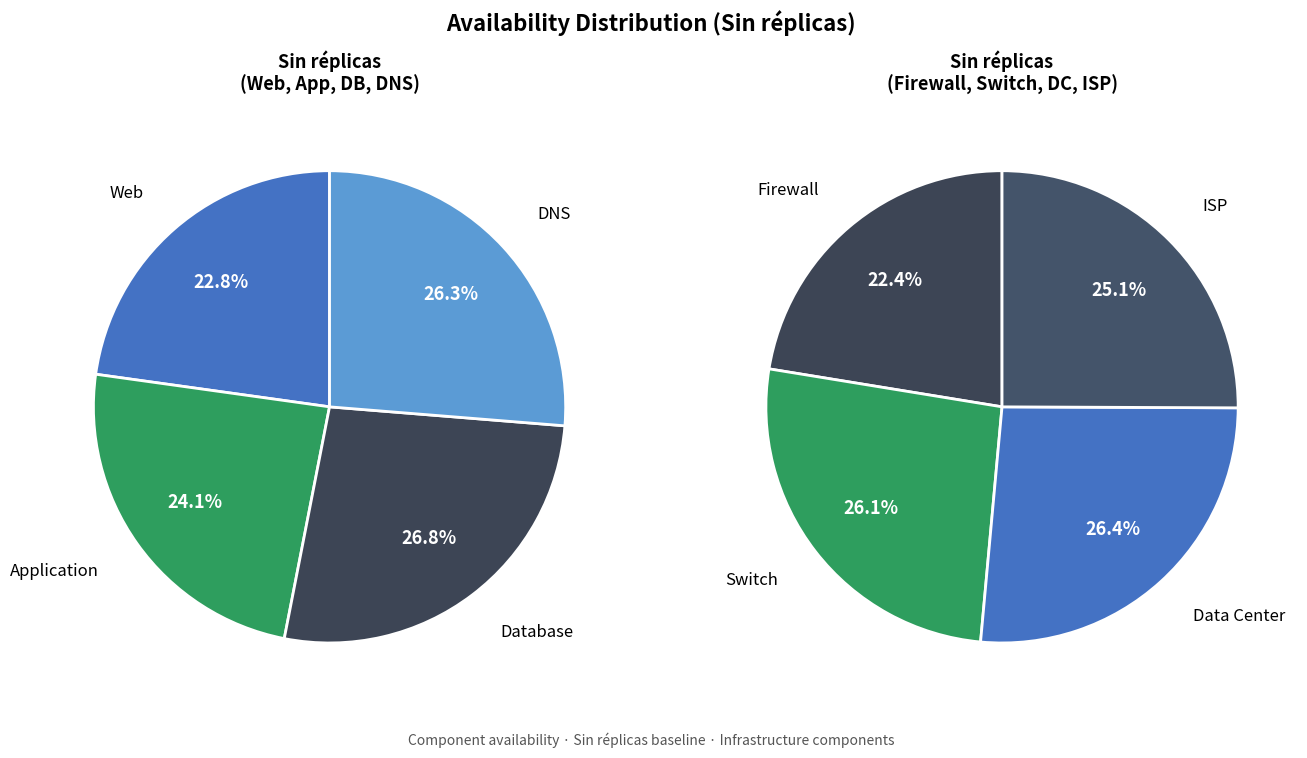

Is there any slice that represents more than half of the pie?

No